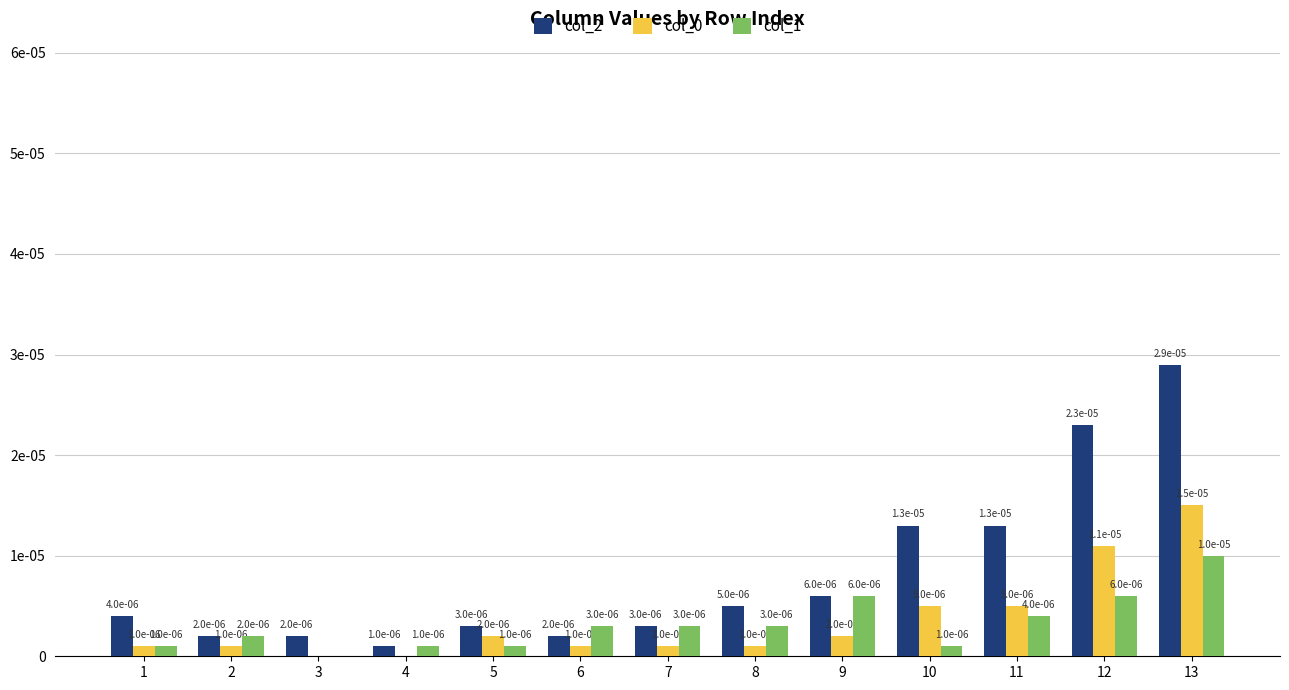

The col_0 series shows 0.0 at 13. True or false?

True